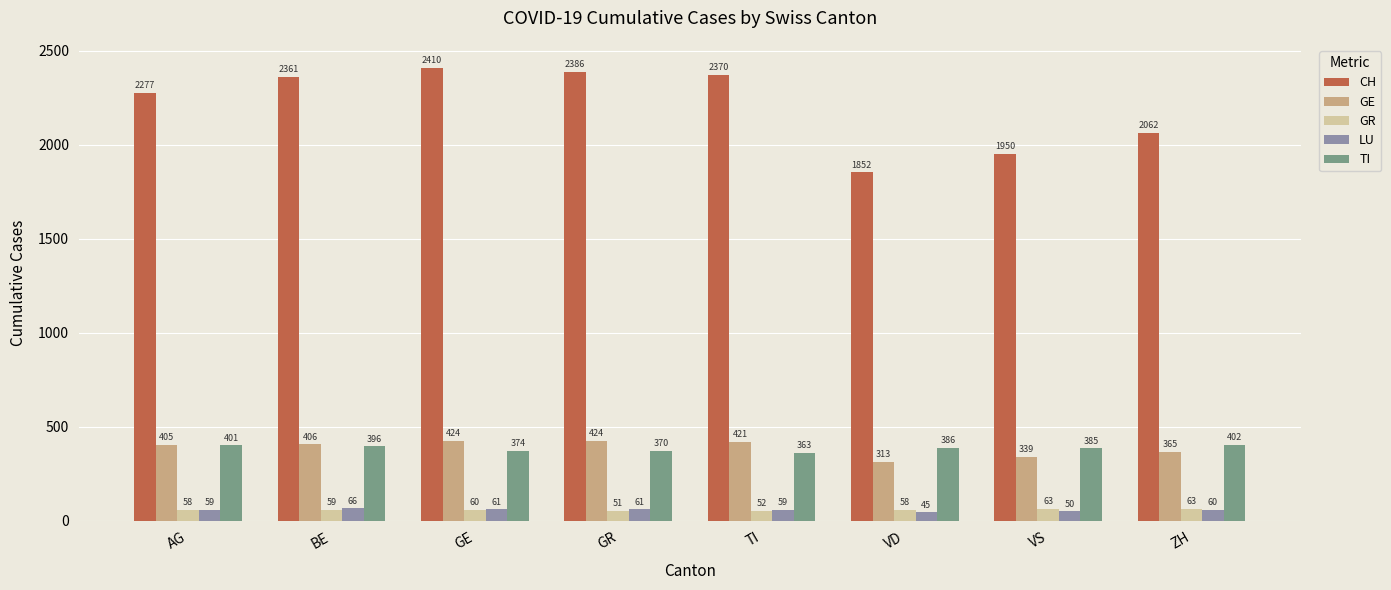

What is the value of the GE bar at the 8th from the left?

365